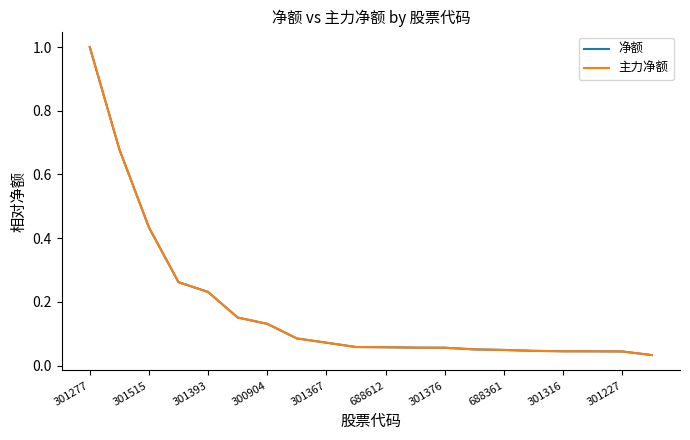

Does the chart display data point markers on the line(s)?

No